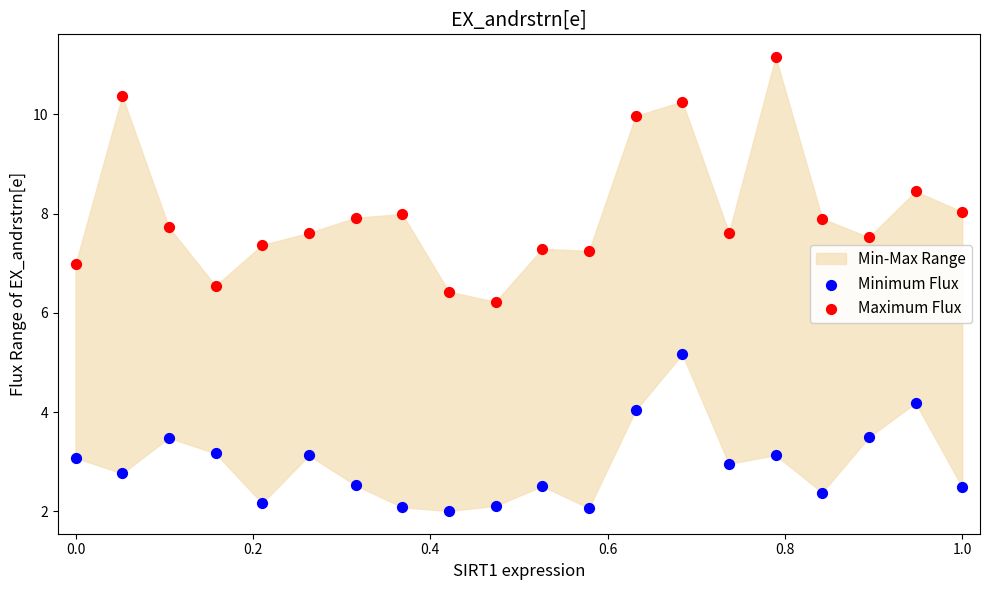

Which series contains the highest Y value?

Maximum Flux